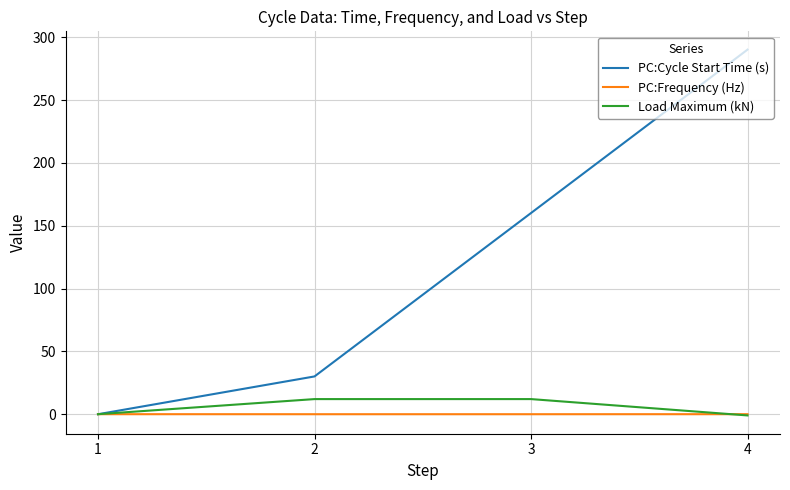

At which label is Load Maximum (kN) closest to 5?

1